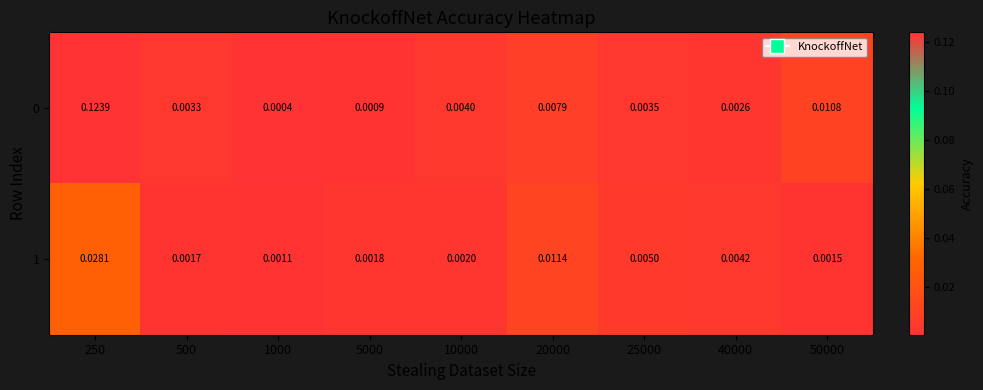

Count the number of categories in the chart.

9